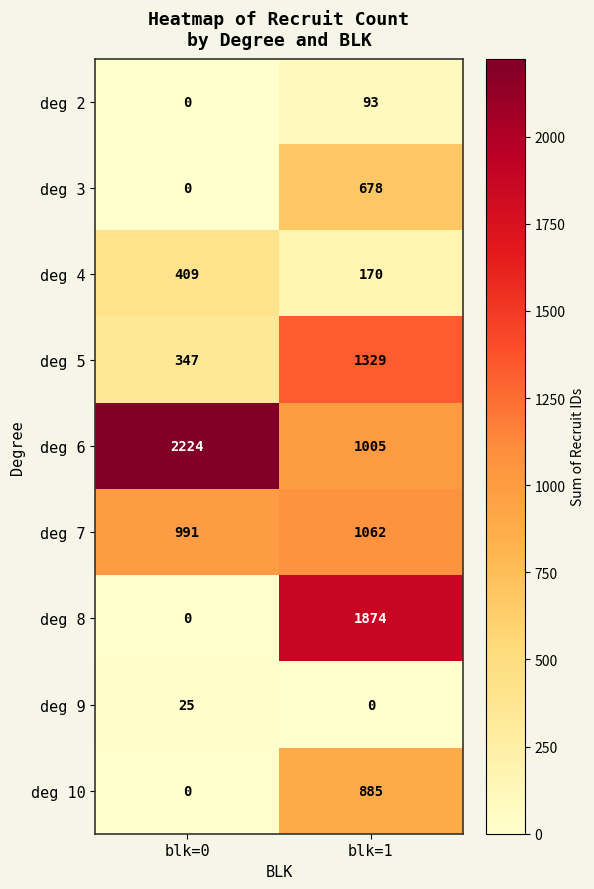

Reading left to right, list all the values displayed in this chart.

deg 2: blk=0=0	blk=1=93
deg 3: blk=0=0	blk=1=678
deg 4: blk=0=409	blk=1=170
deg 5: blk=0=347	blk=1=1329
deg 6: blk=0=2224	blk=1=1005
deg 7: blk=0=991	blk=1=1062
deg 8: blk=0=0	blk=1=1874
deg 9: blk=0=25	blk=1=0
deg 10: blk=0=0	blk=1=885